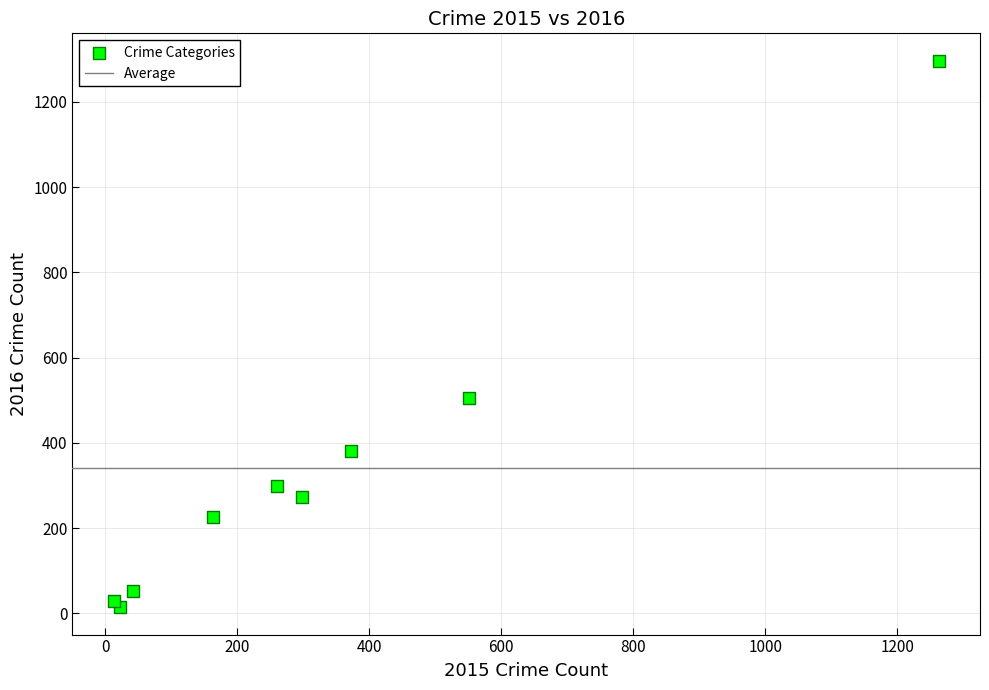

What Y value in the scatter plot is closest to 655?

505